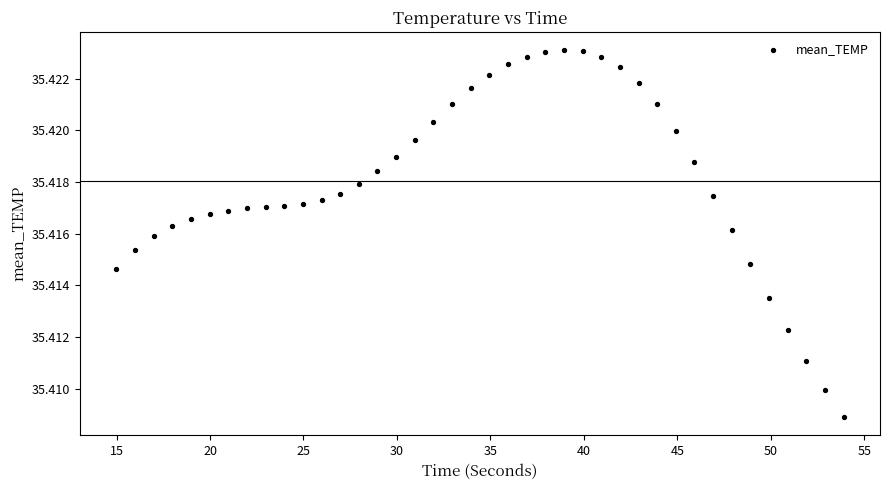

What is the range of X values (max minus min)?

38.9